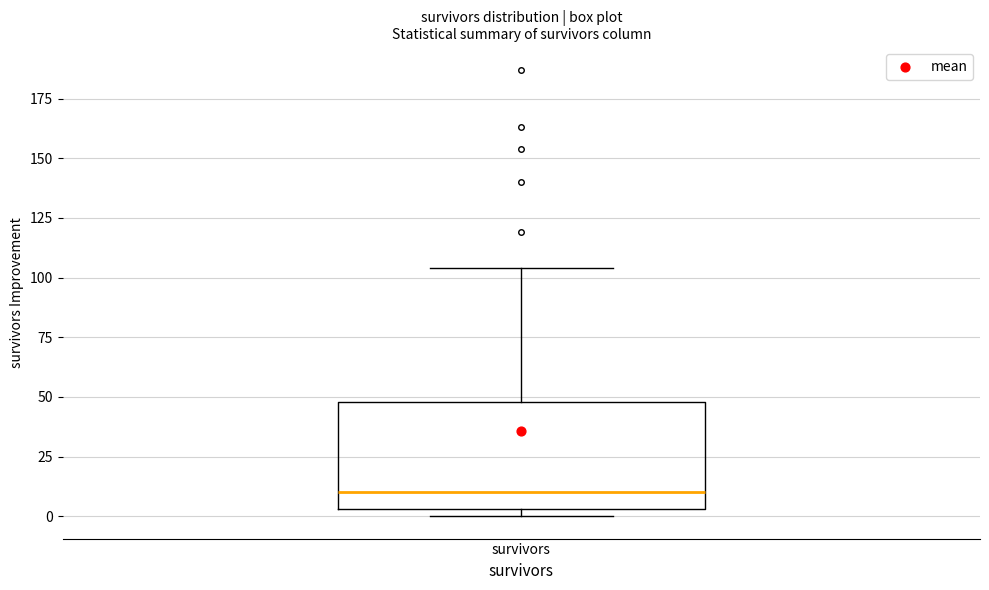

Transcribe this box plot: give where the median line is, the range the box spans, and where the two whiskers end, as read against the y-axis. The values are not printed on the chart, so give them approximately, as read against the axis.

median 10, box 5 to 50, whiskers 0 to 105